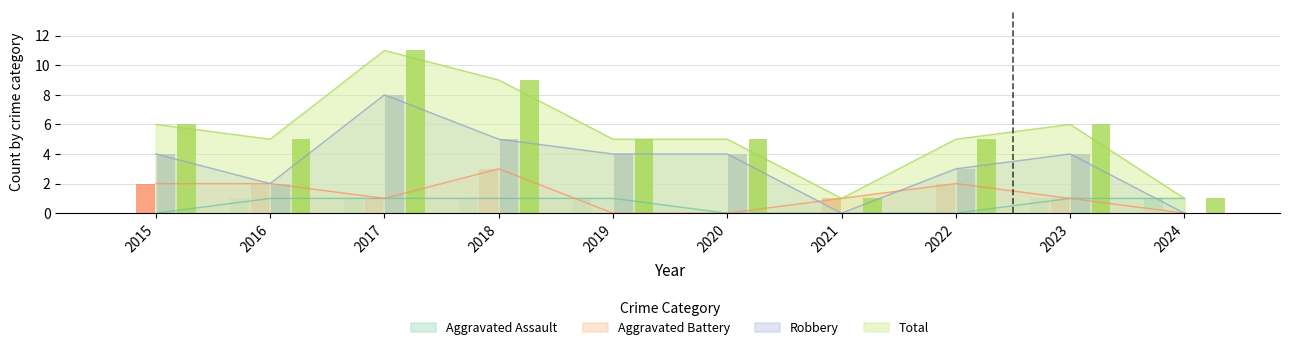

Which series has the largest total across all categories?

Total